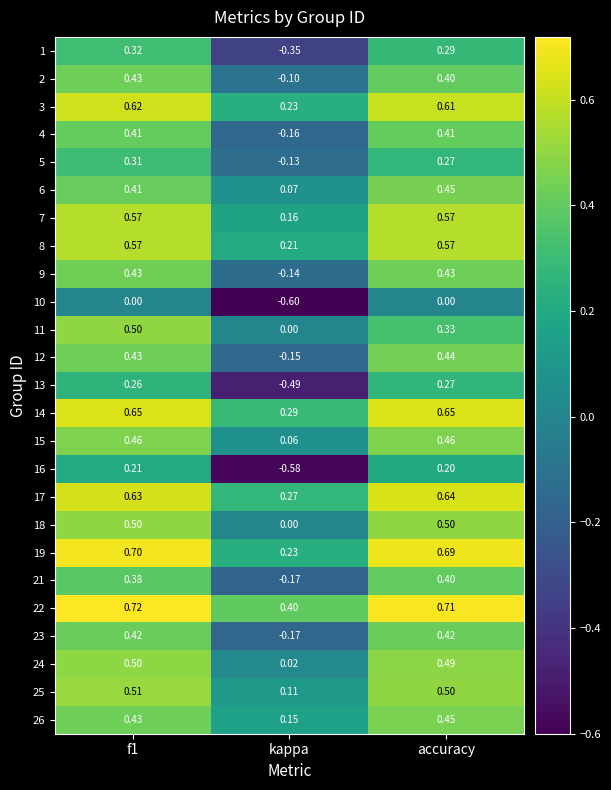

Which series changed the most between kappa and accuracy?

16